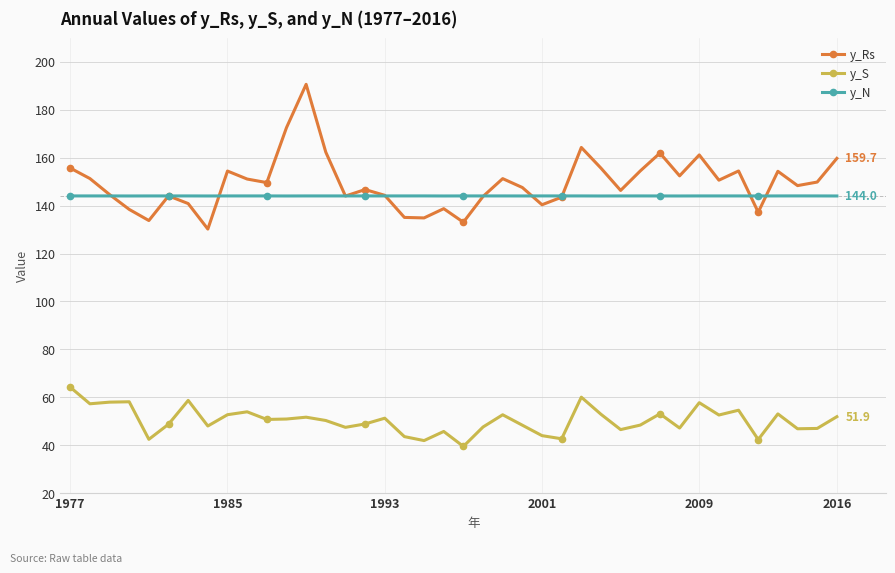

What is the average value of the y_N series?

144.0